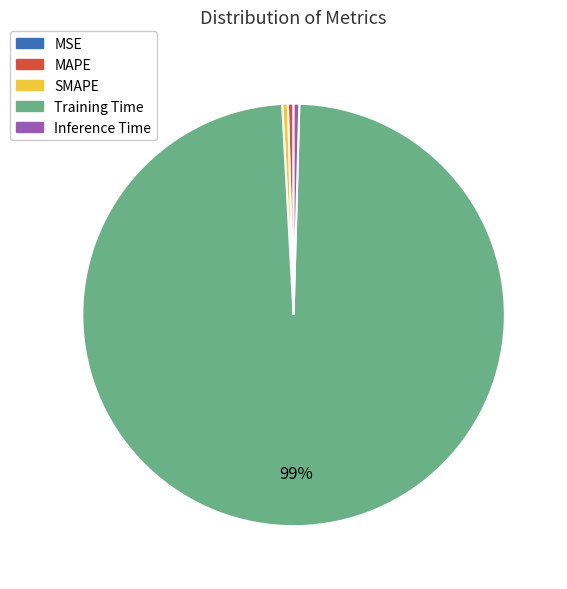

Which category has the biggest portion of the pie?

Training Time